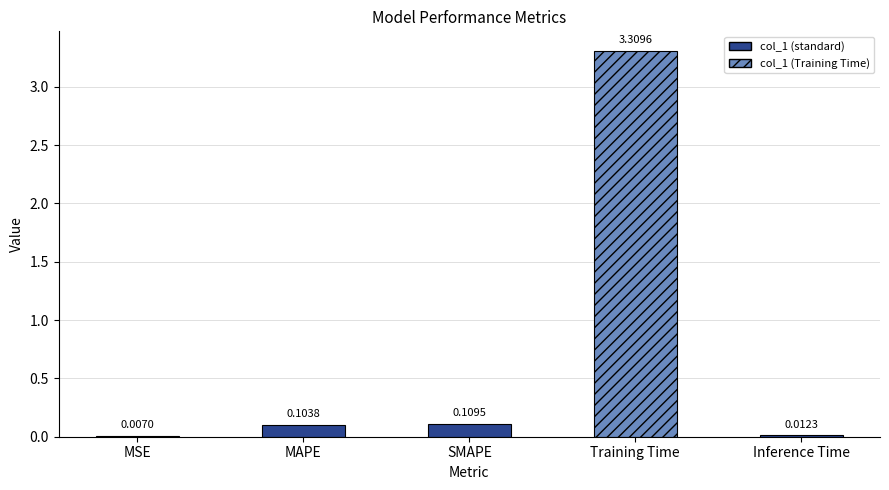

What is the sum of all values?

3.5